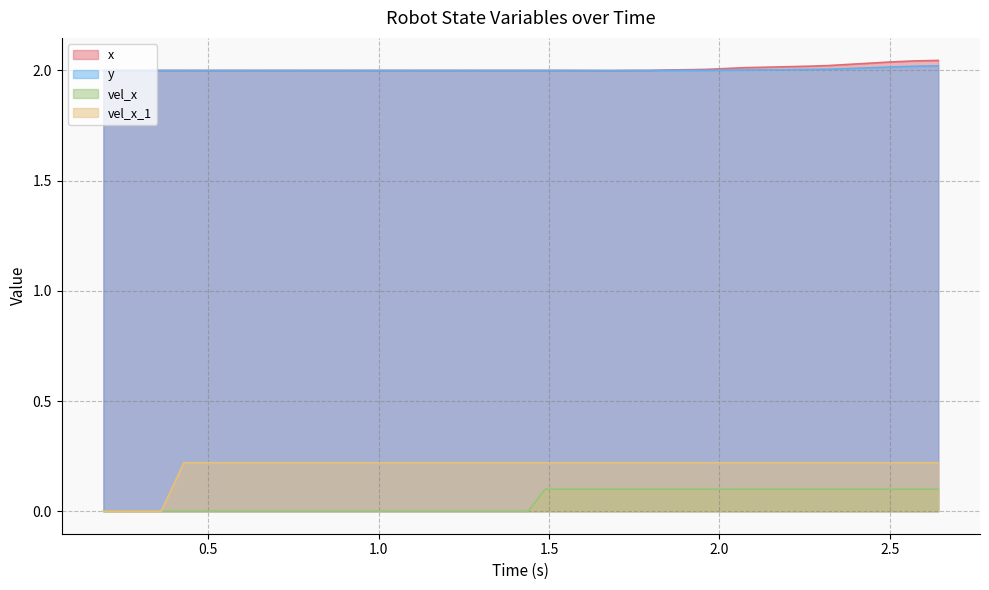

Reading left to right, transcribe all the data shown in this chart.

x: 2.0	2.0	2.0	2.0	2.0	2.0	2.0	2.0	2.0	2.0	2.0	2.0	2.0	2.0	2.0	2.0	2.0	2.0	2.0	2.0	2.0	2.0	2.0	2.0	2.0	2.0	2.0	2.0	2.0	2.0	2.0	2.0	2.0	2.0	2.0	2.0	2.0	2.0	2.0	2.0
y: 2.0	2.0	2.0	2.0	2.0	2.0	2.0	2.0	2.0	2.0	2.0	2.0	2.0	2.0	2.0	2.0	2.0	2.0	2.0	2.0	2.0	2.0	2.0	2.0	2.0	2.0	2.0	2.0	2.0	2.0	2.0	2.0	2.0	2.0	2.0	2.0	2.0	2.0	2.0	2.0
vel_x: 0.0	0.0	0.0	0.0	0.0	0.0	0.0	0.0	0.0	0.0	0.0	0.0	0.0	0.0	0.0	0.0	0.0	0.0	0.0	0.0	0.1	0.1	0.1	0.1	0.1	0.1	0.1	0.1	0.1	0.1	0.1	0.1	0.1	0.1	0.1	0.1	0.1	0.1	0.1	0.1
vel_x_1: 0.0	0.0	0.0	0.0	0.2	0.2	0.2	0.2	0.2	0.2	0.2	0.2	0.2	0.2	0.2	0.2	0.2	0.2	0.2	0.2	0.2	0.2	0.2	0.2	0.2	0.2	0.2	0.2	0.2	0.2	0.2	0.2	0.2	0.2	0.2	0.2	0.2	0.2	0.2	0.2